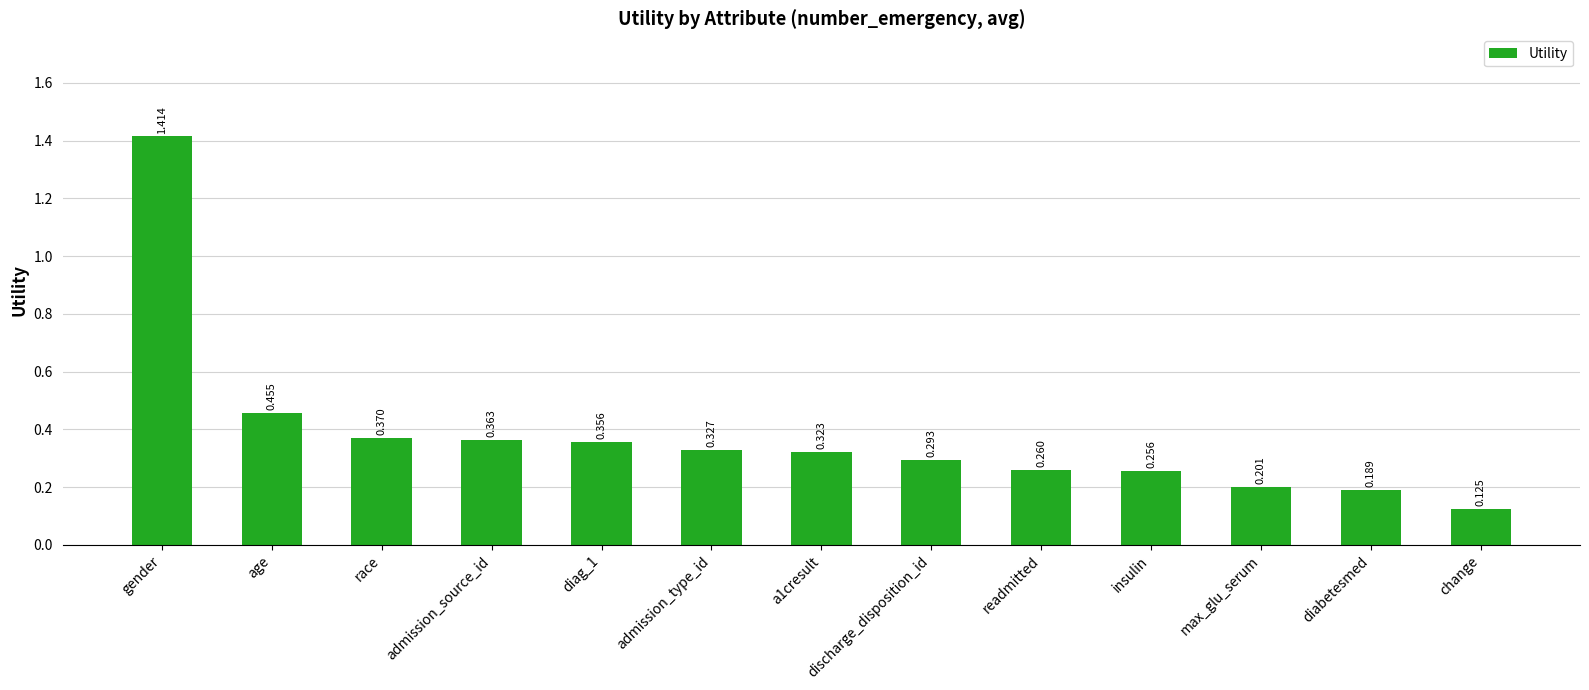

What is the label of the 4th bar from the left?

admission_source_id